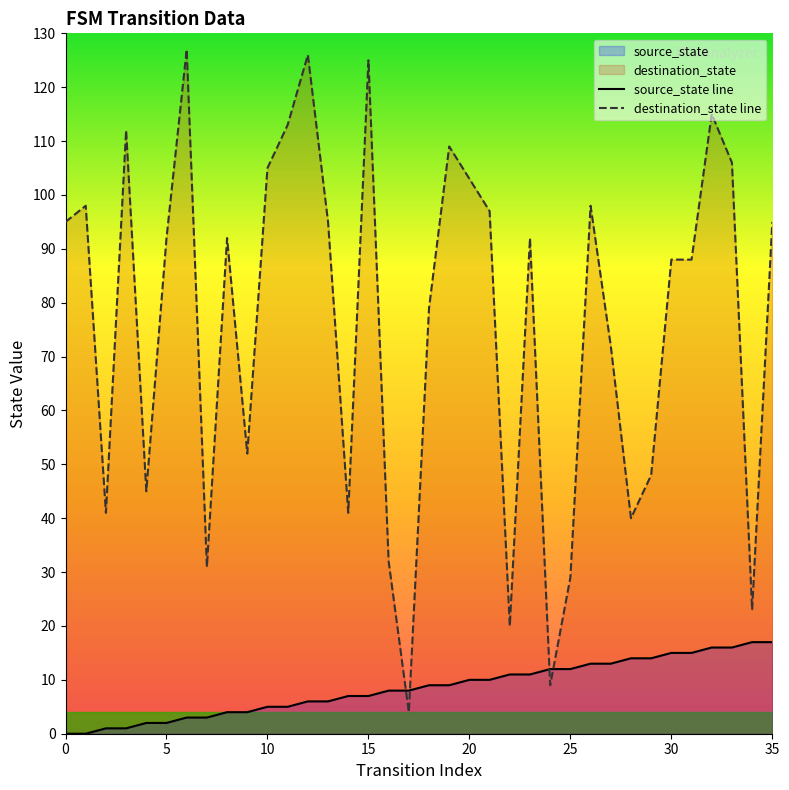

True or false: destination_state line and source_state line cross at least once.

True